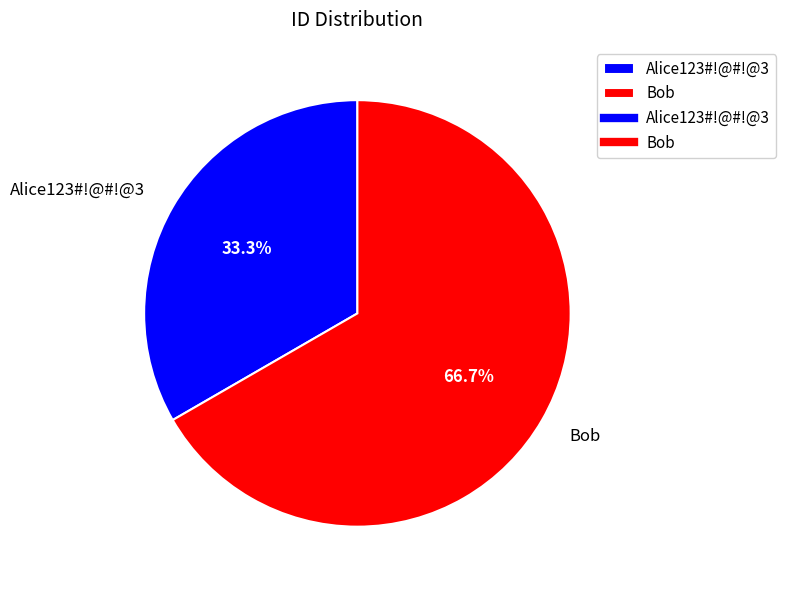

The Alice123#!@#!@3 slice represents 25% of the pie. True or false?

False